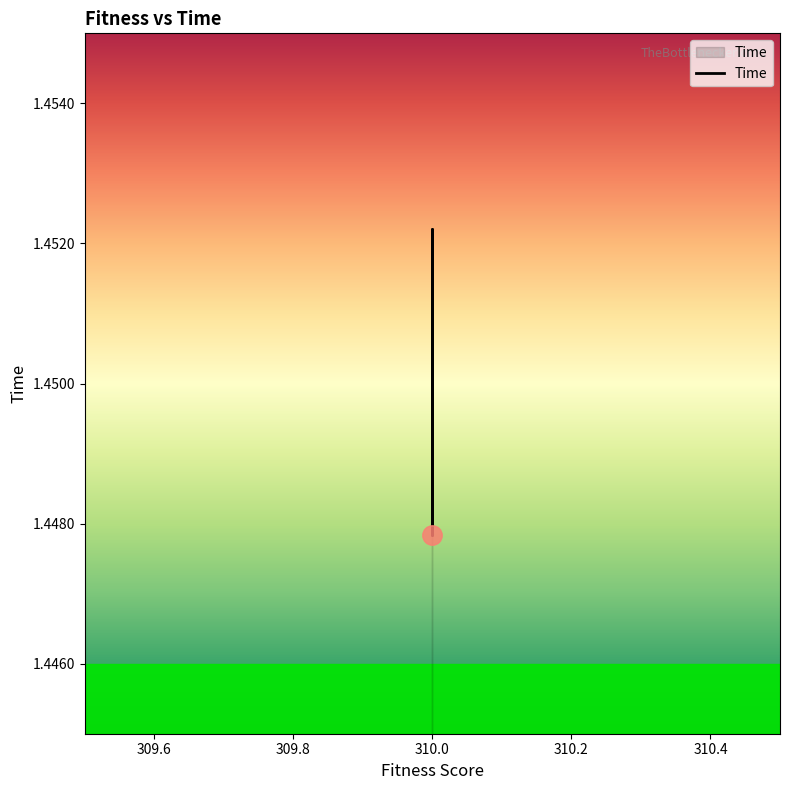

Which has a higher value, 310.0 or 310.0?

310.0